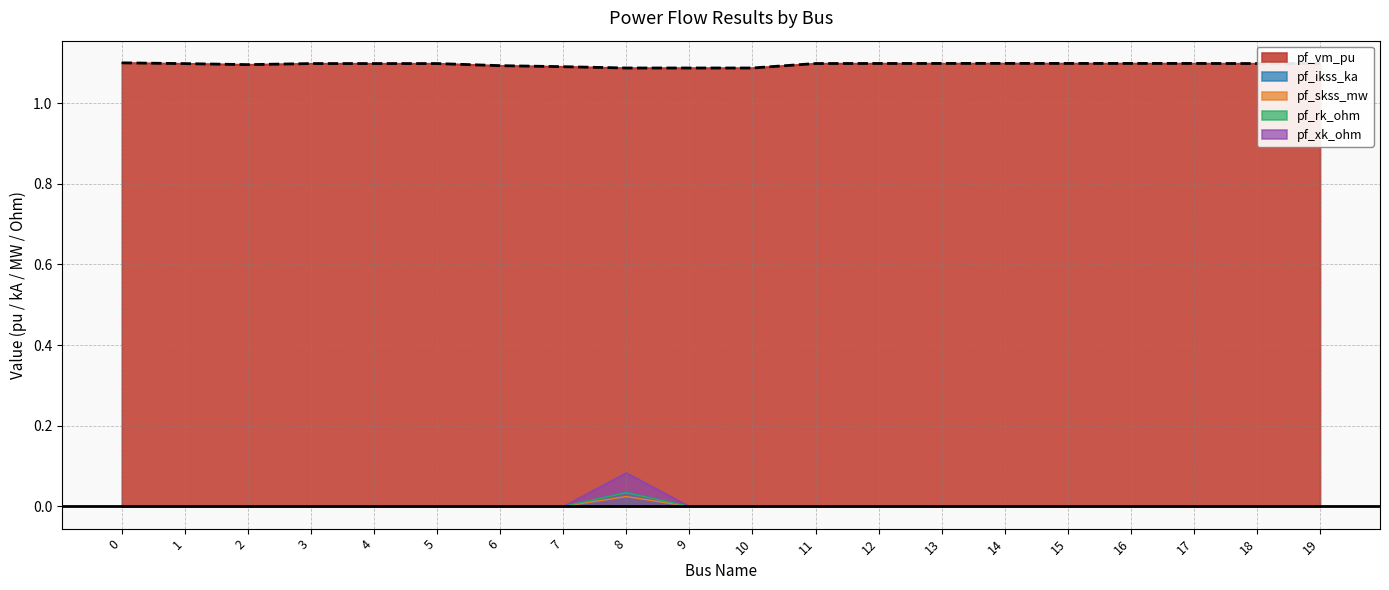

True or false: pf_xk_ohm and pf_vm_pu intersect in this chart.

False